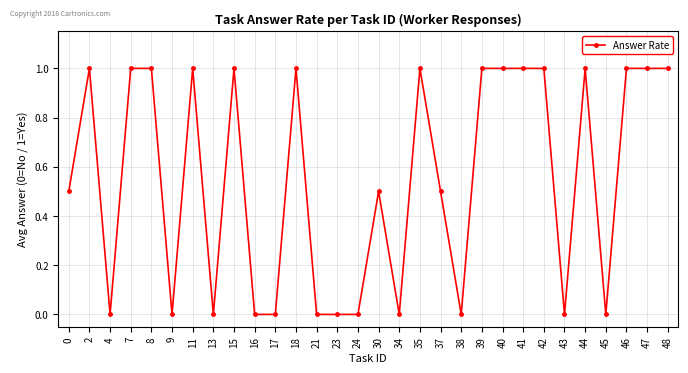

The chart shows a value of 1.0 at 41. True or false?

True